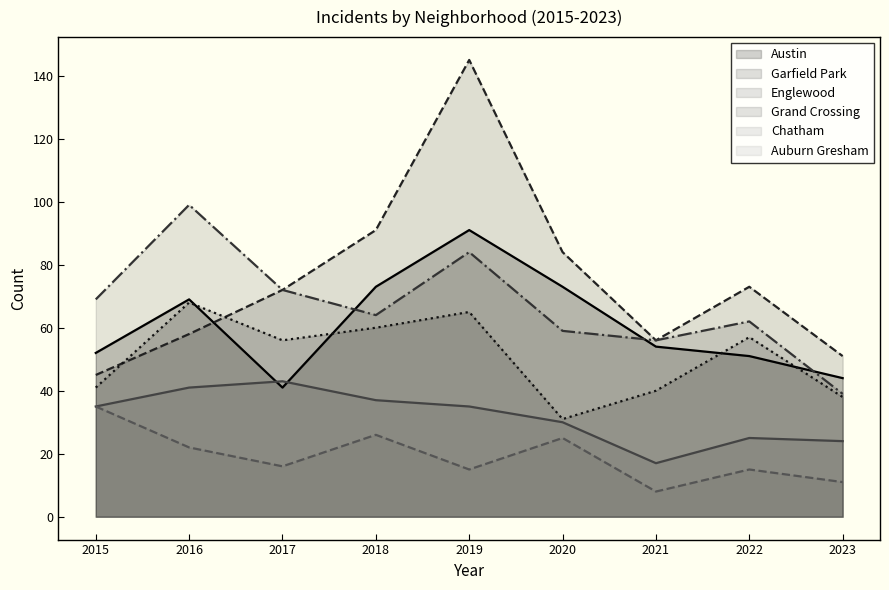

What is the lowest value of the Austin series?

41